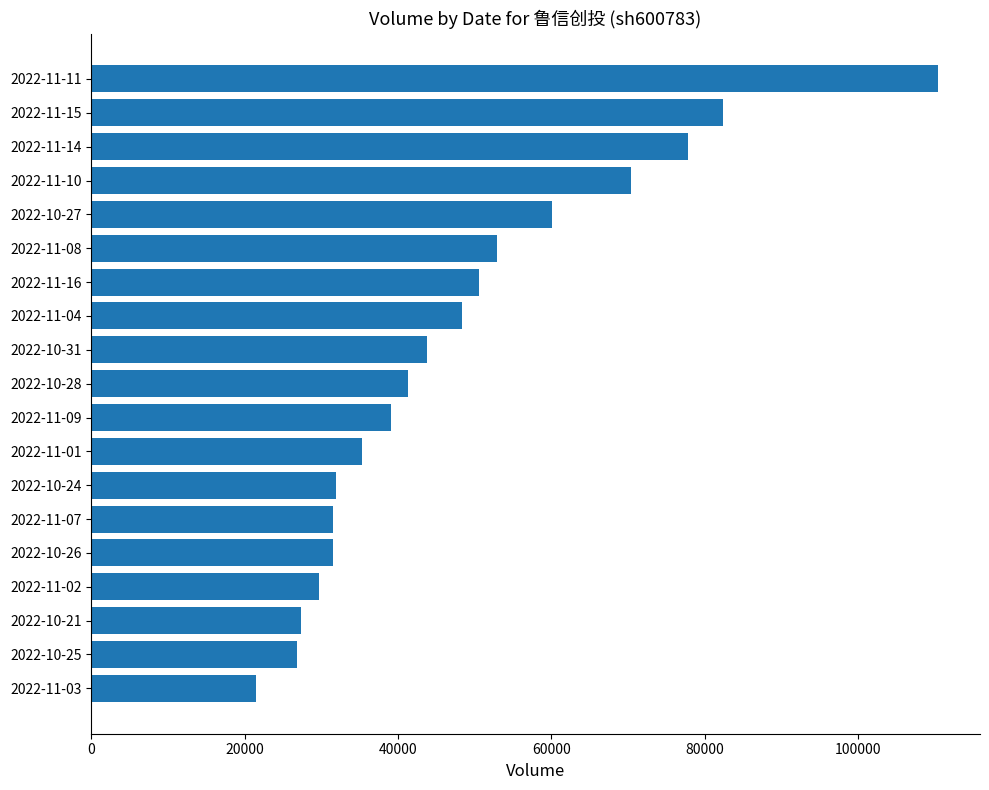

Between 2022-10-21 and 2022-11-16, which is larger?

2022-11-16